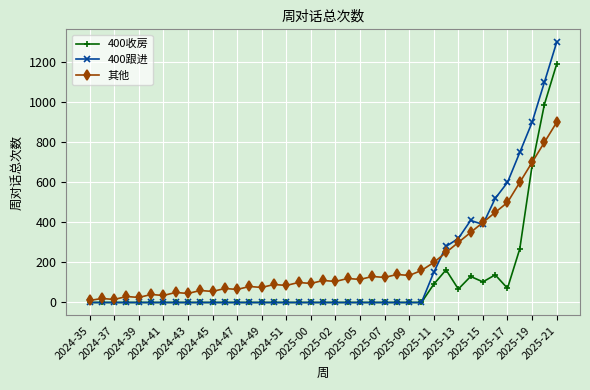

Which series has the widest spread of values?

400跟进